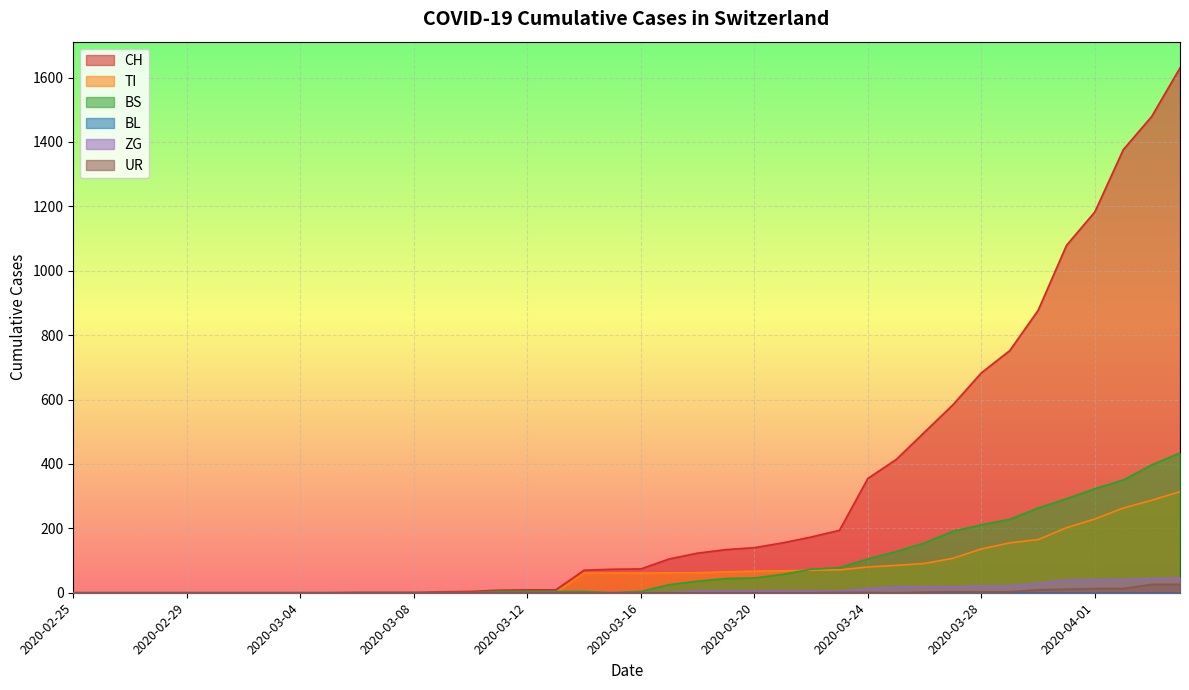

At which category is the sum across all series the highest?

2020-04-04